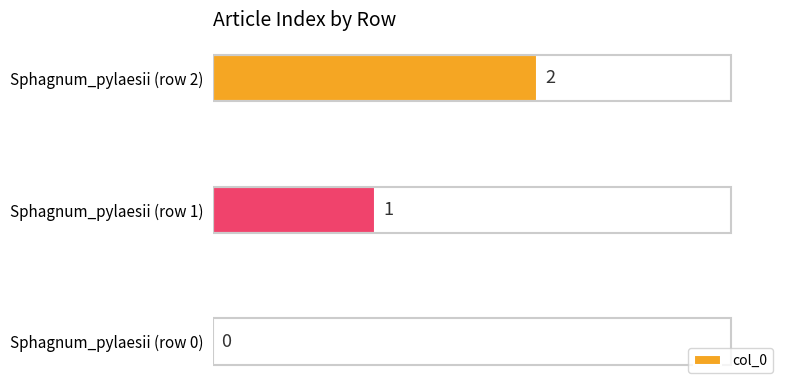

What is the change in value from Sphagnum_pylaesii (row 0) to Sphagnum_pylaesii (row 1)?

+1